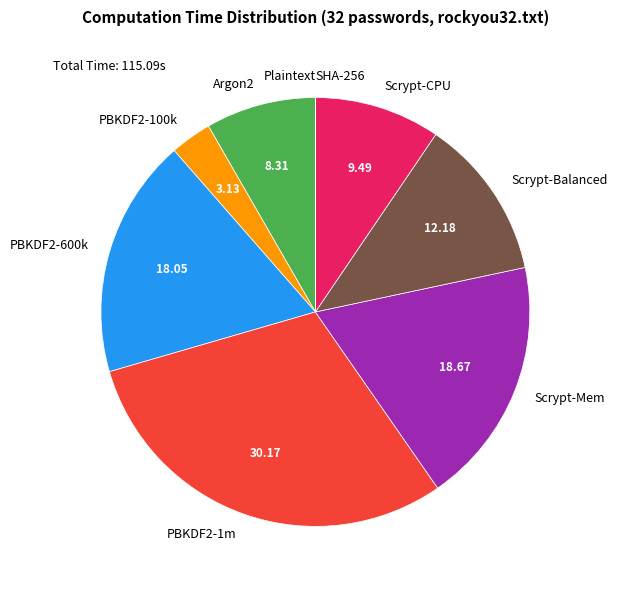

The Argon2 slice represents 22% of the pie. True or false?

False